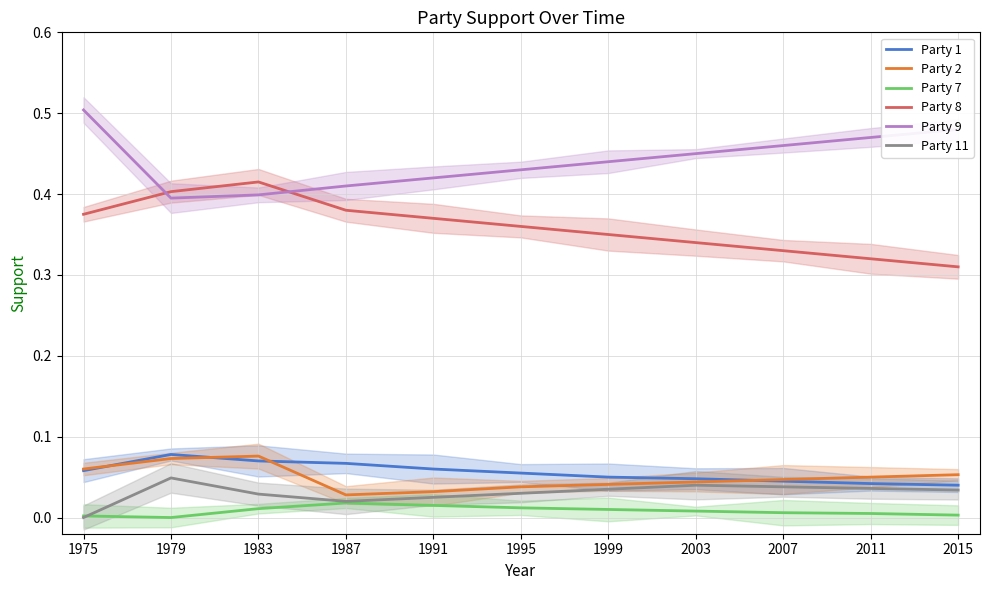

What is the greatest value displayed?

0.5